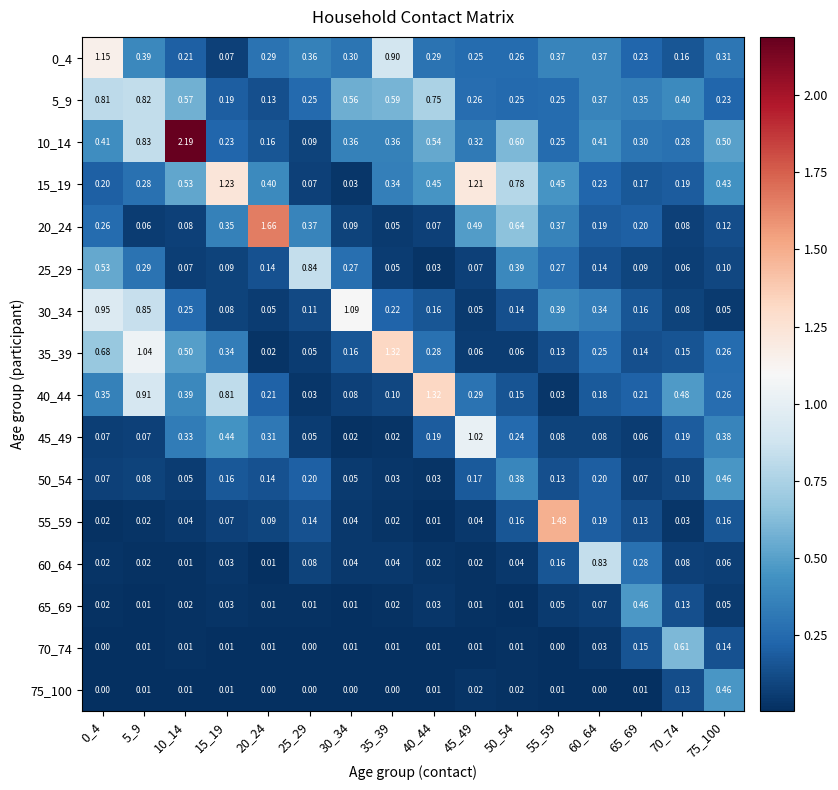

Is the value of 40_44 at 5_9 greater than the value of 65_69 at 75_100?

Yes